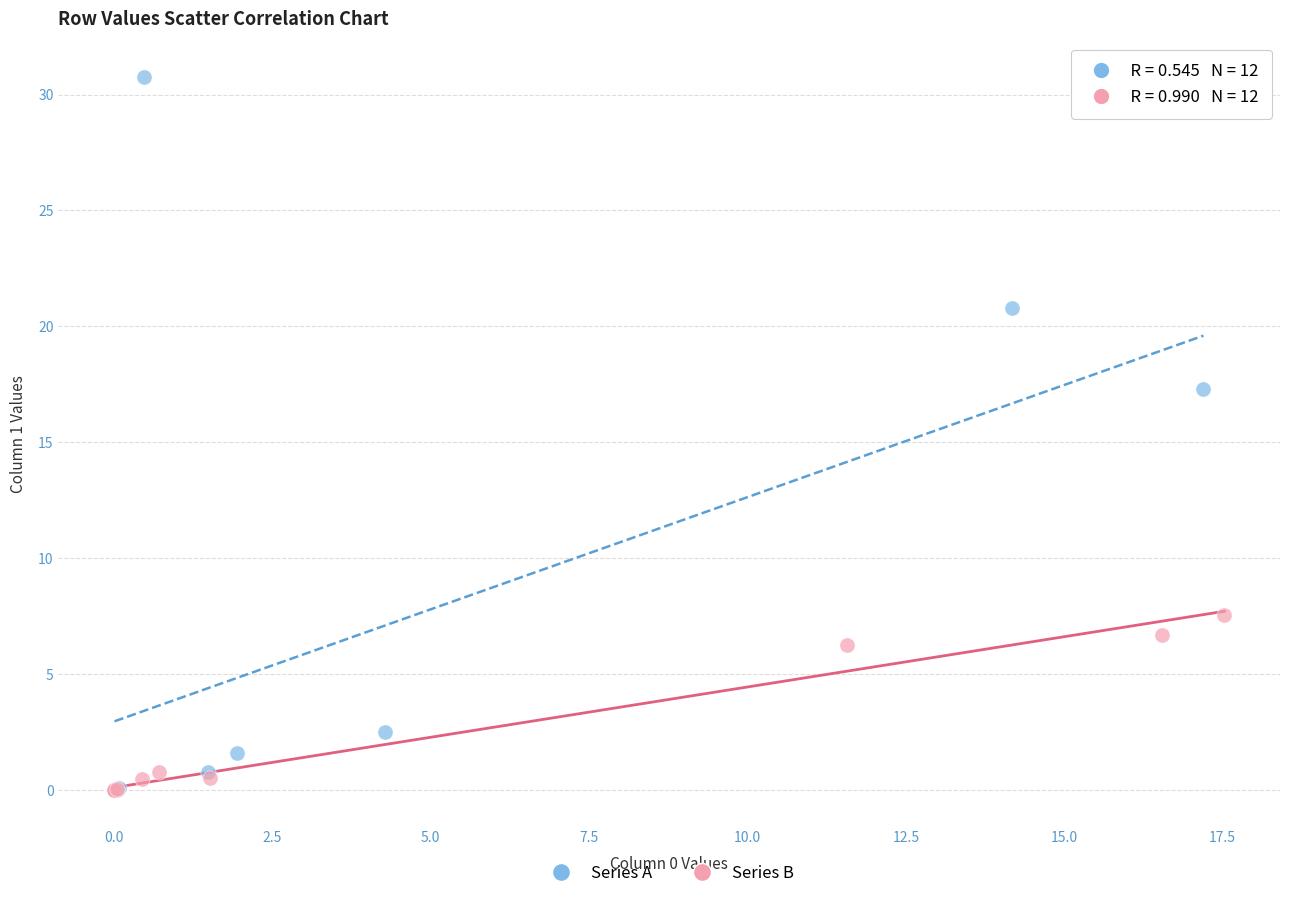

Which series reaches the maximum Y coordinate?

Series A